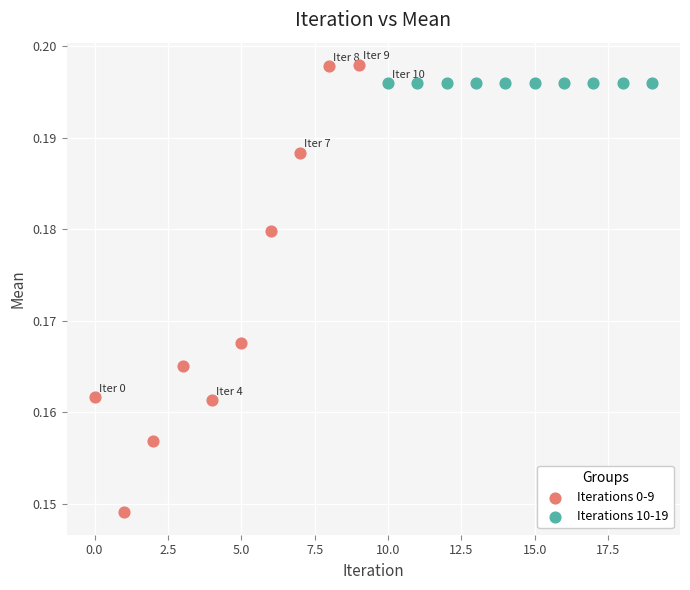

Which series contains the lowest Y value?

Iterations 0-9